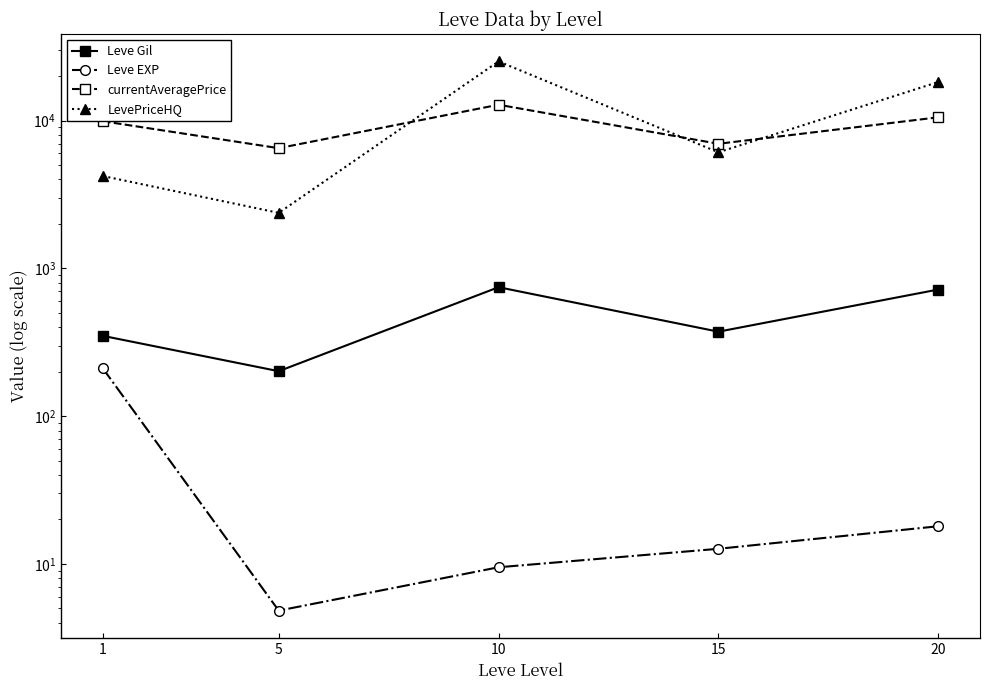

At which category is the sum across all series the highest?

10